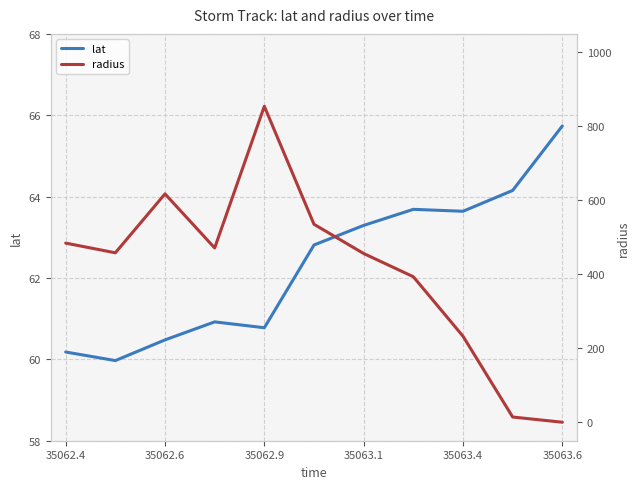

The value of lat at 35063.6 is 65.7. True or false?

True